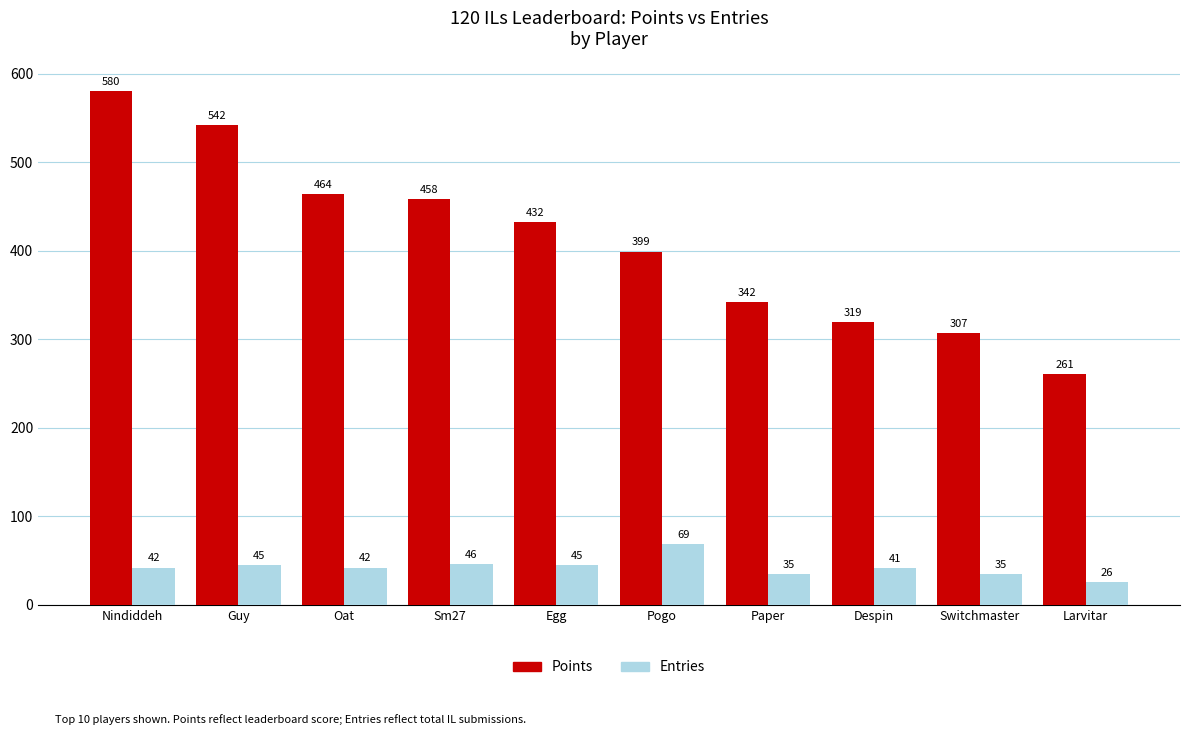

What is the label of the 5th bar from the left?

Egg